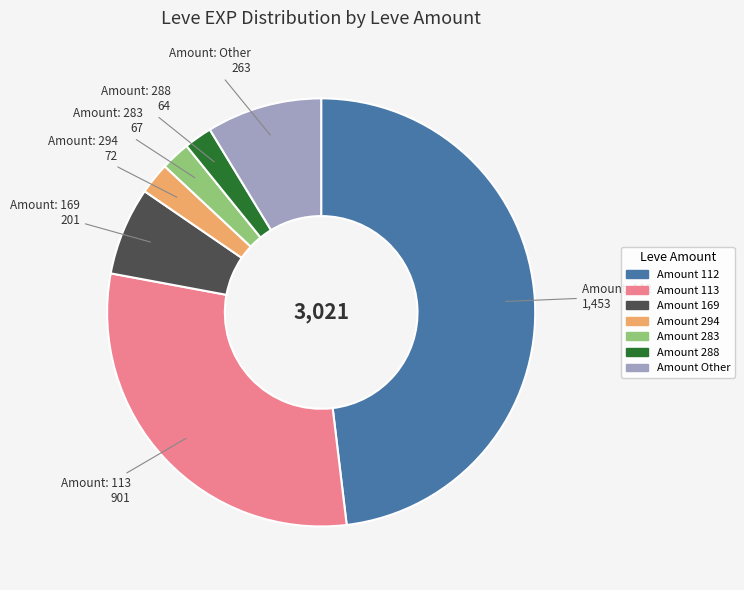

Does any single category account for the majority?

No